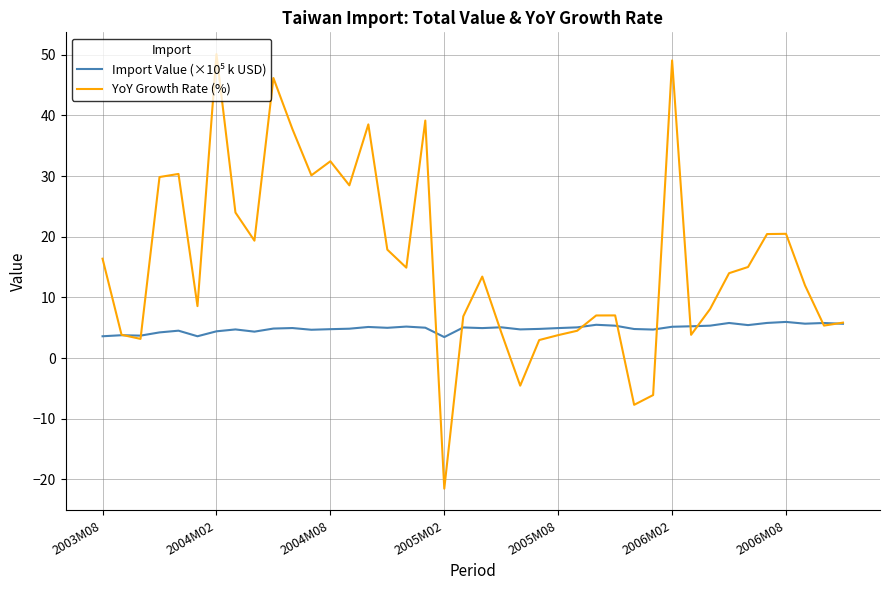

Which series has the largest total across all categories?

YoY Growth Rate (%)